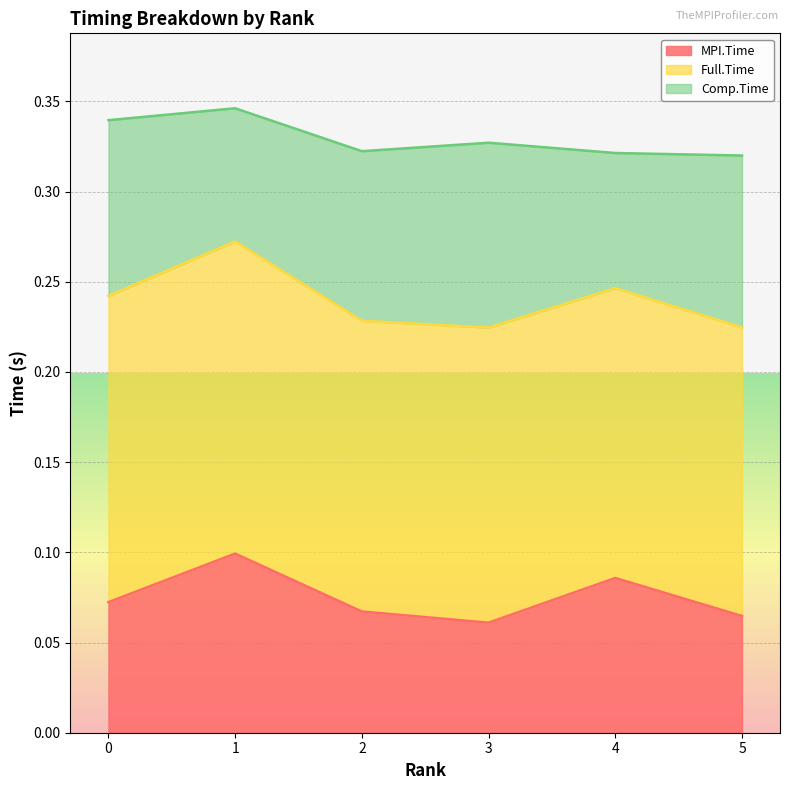

Which series has the largest range (max minus min)?

MPI.Time